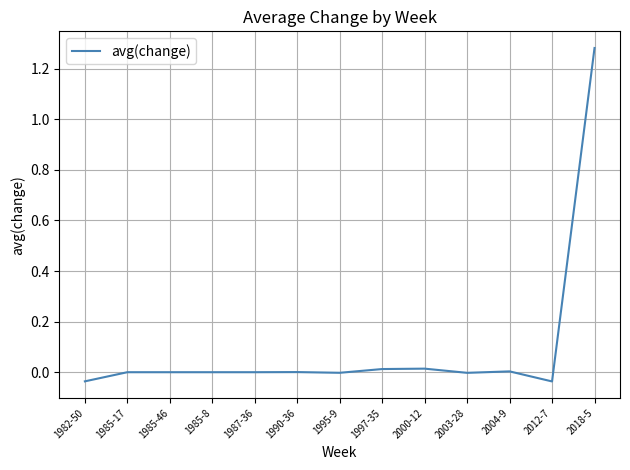

The value at 1985-17 is -0.6. True or false?

False